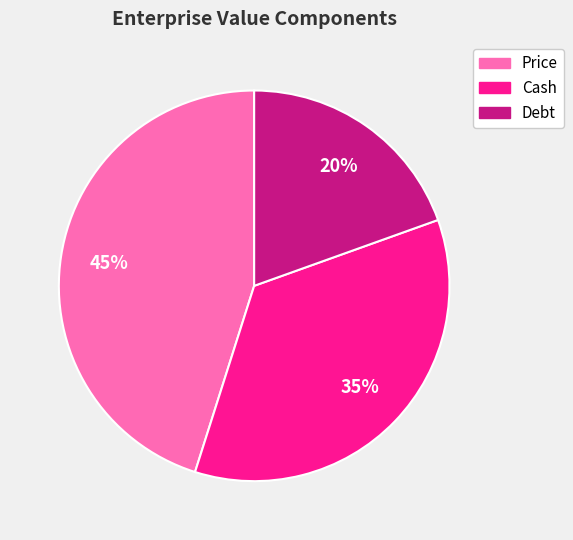

To the nearest percent, what is the combined percentage of Price and Debt?

65%